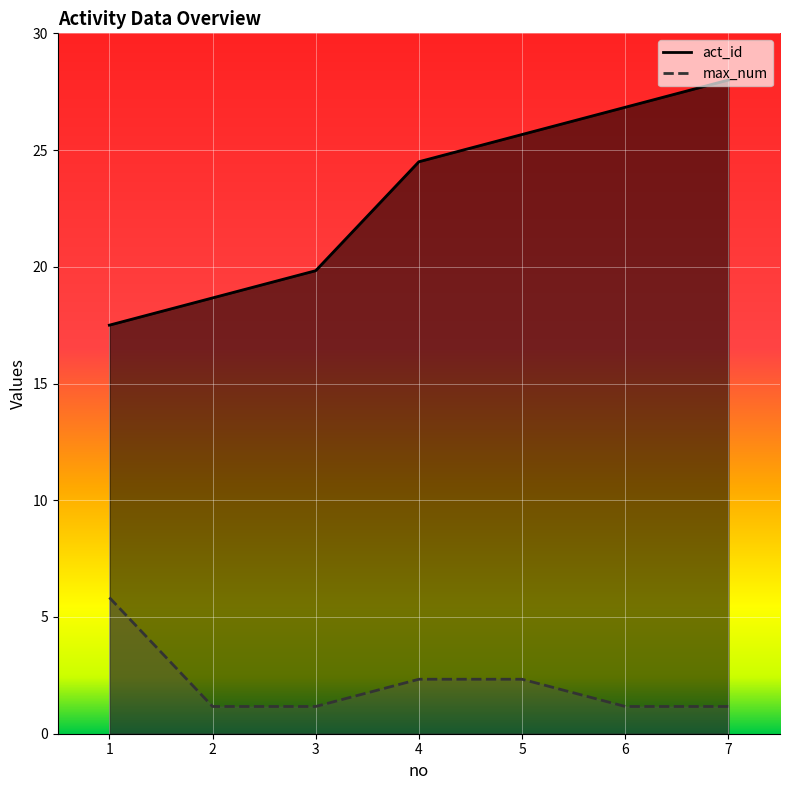

Is it true that act_id equals 22.9 at 1?

False